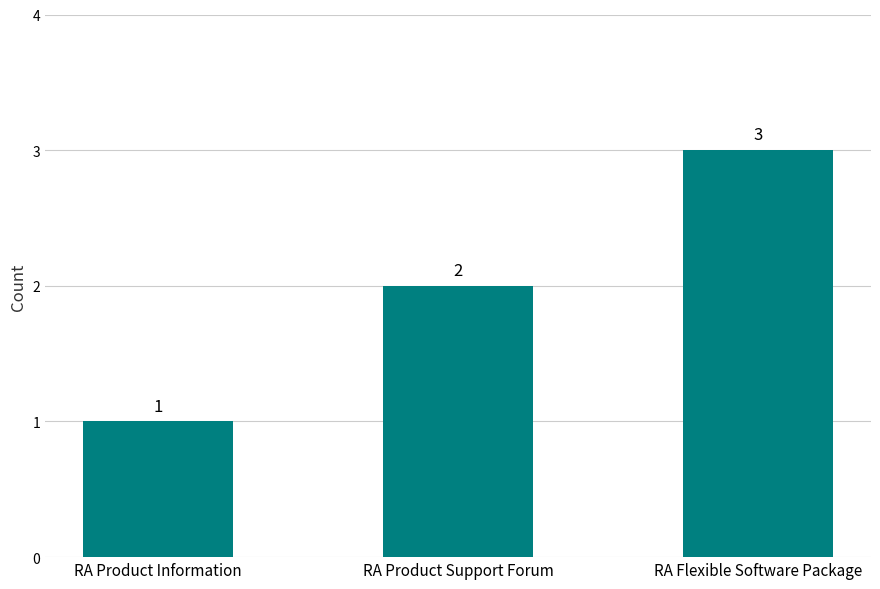

What is the change in value from RA Product Support Forum to RA Flexible Software Package?

+1